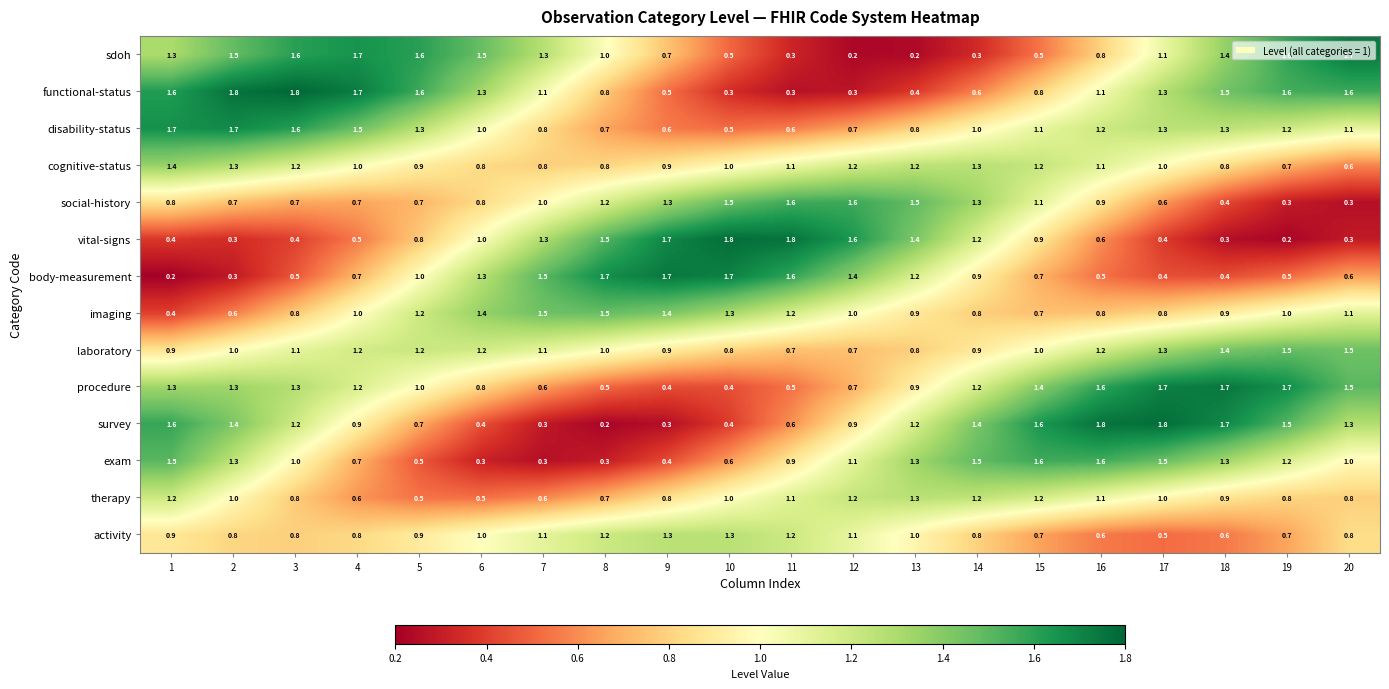

How many data points does each series have?

20